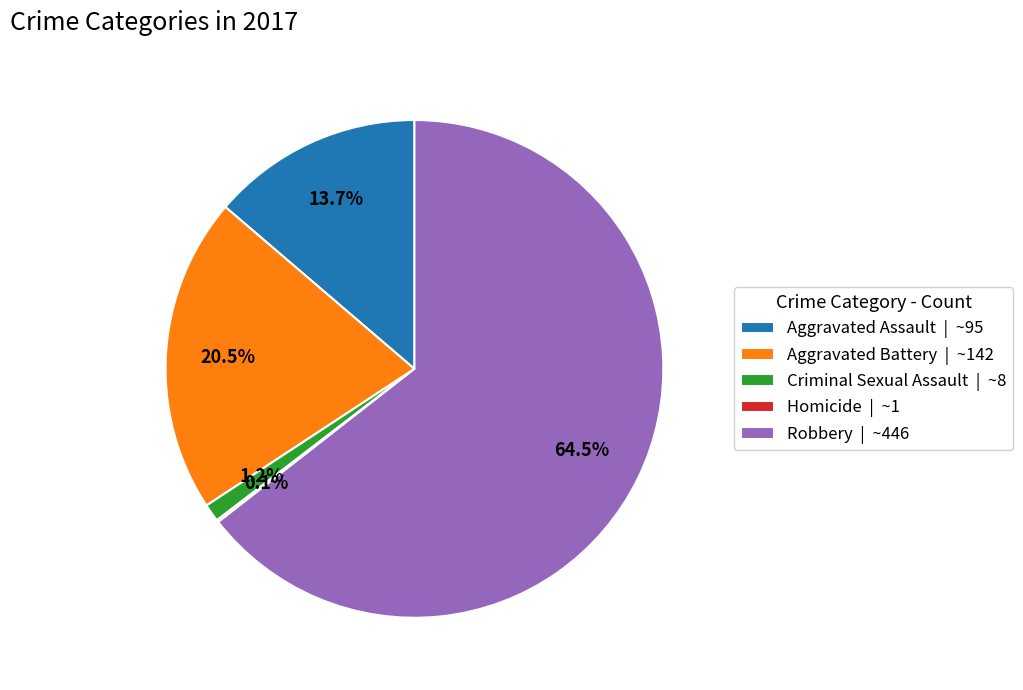

Which slice represents more than half of the pie?

Robbery